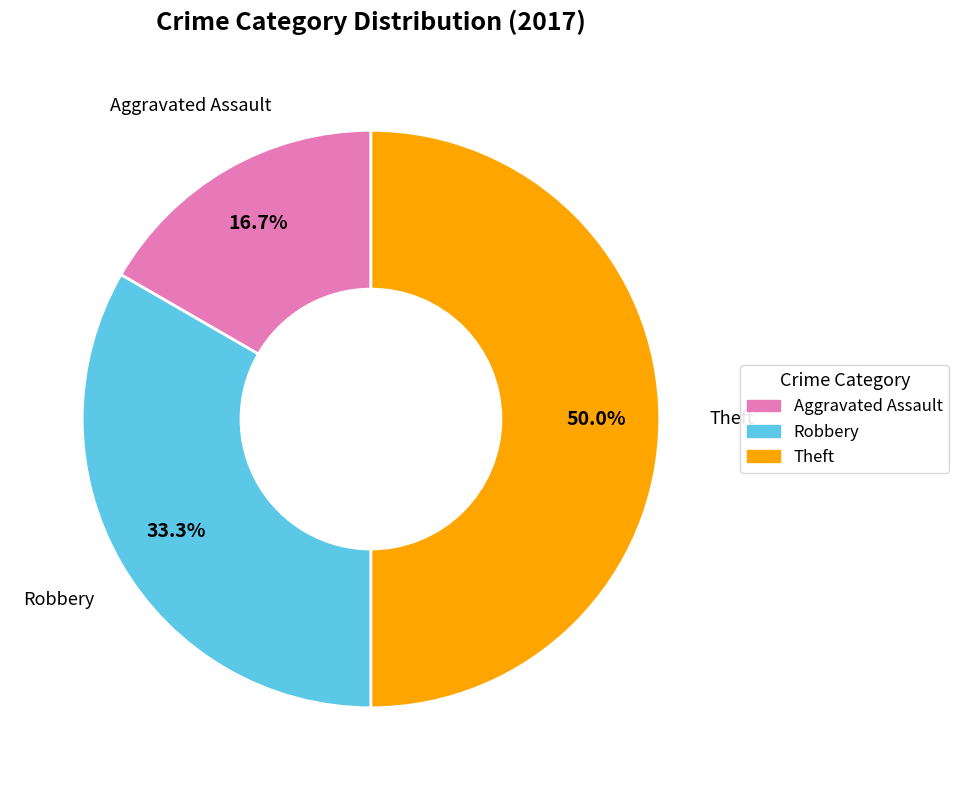

To the nearest percent, what percentage of the pie is Aggravated Assault?

17%